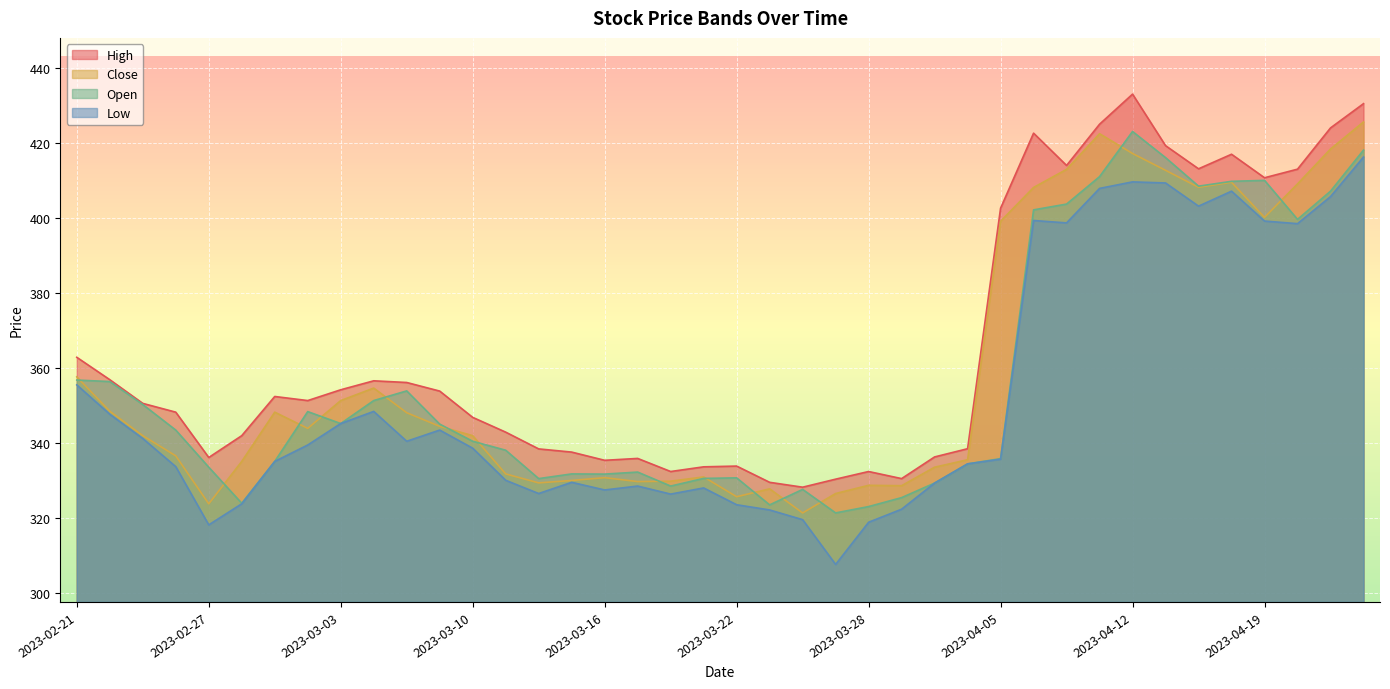

What is the label of the 36th point from the right?

2023-02-27